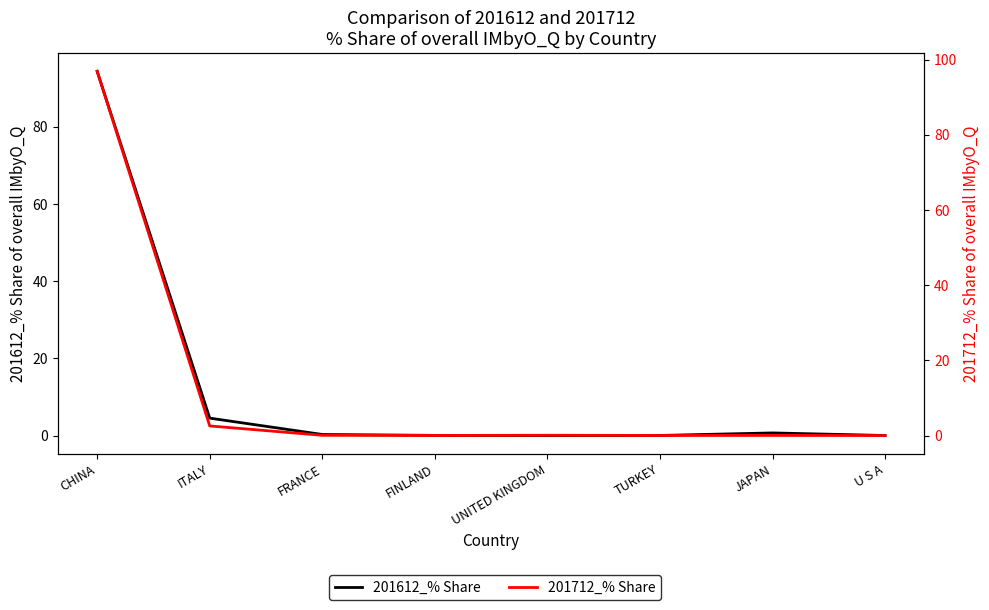

Where is the first local minimum for 201712_% Share?

FINLAND